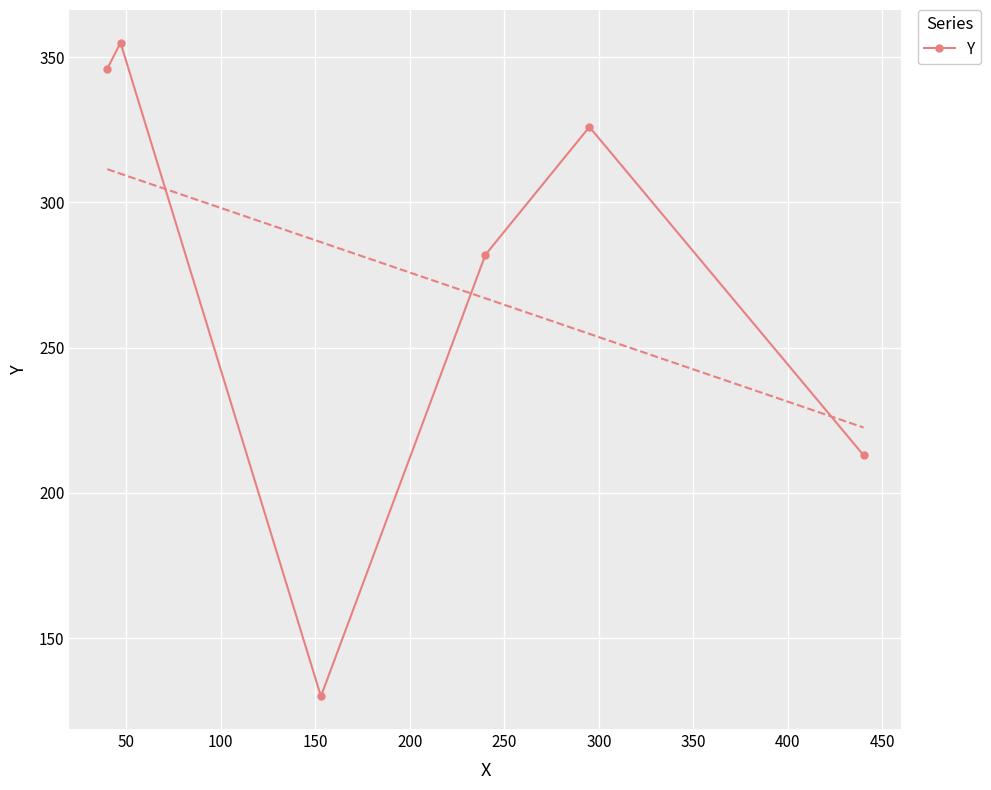

What is the minimum value for Y?

130